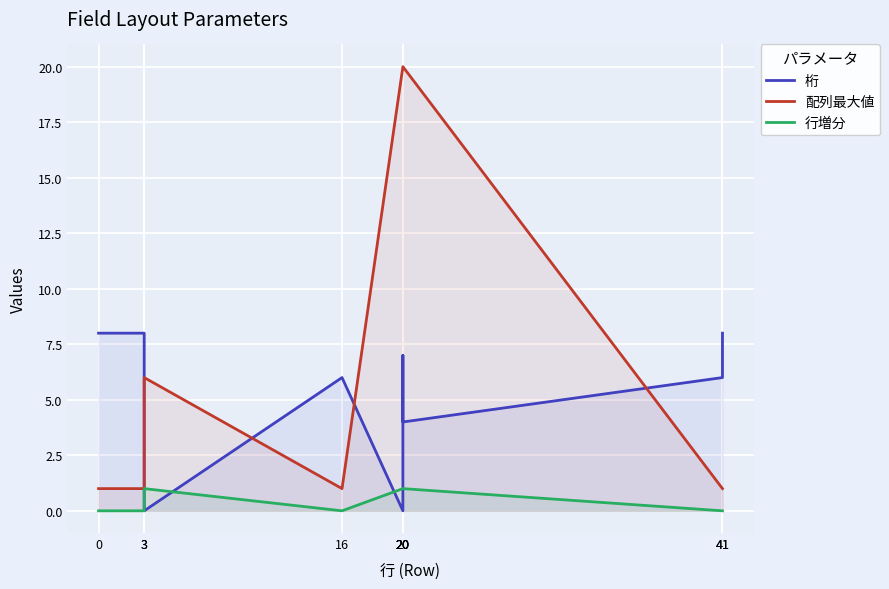

How many lines are shown in the chart?

3